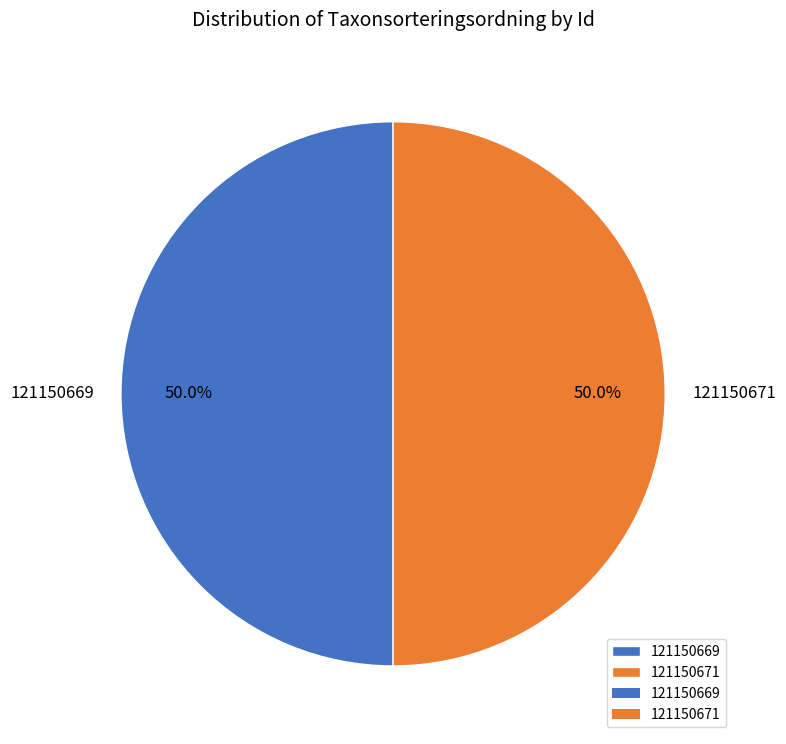

To the nearest percent, what portion does 121150671 represent?

50%